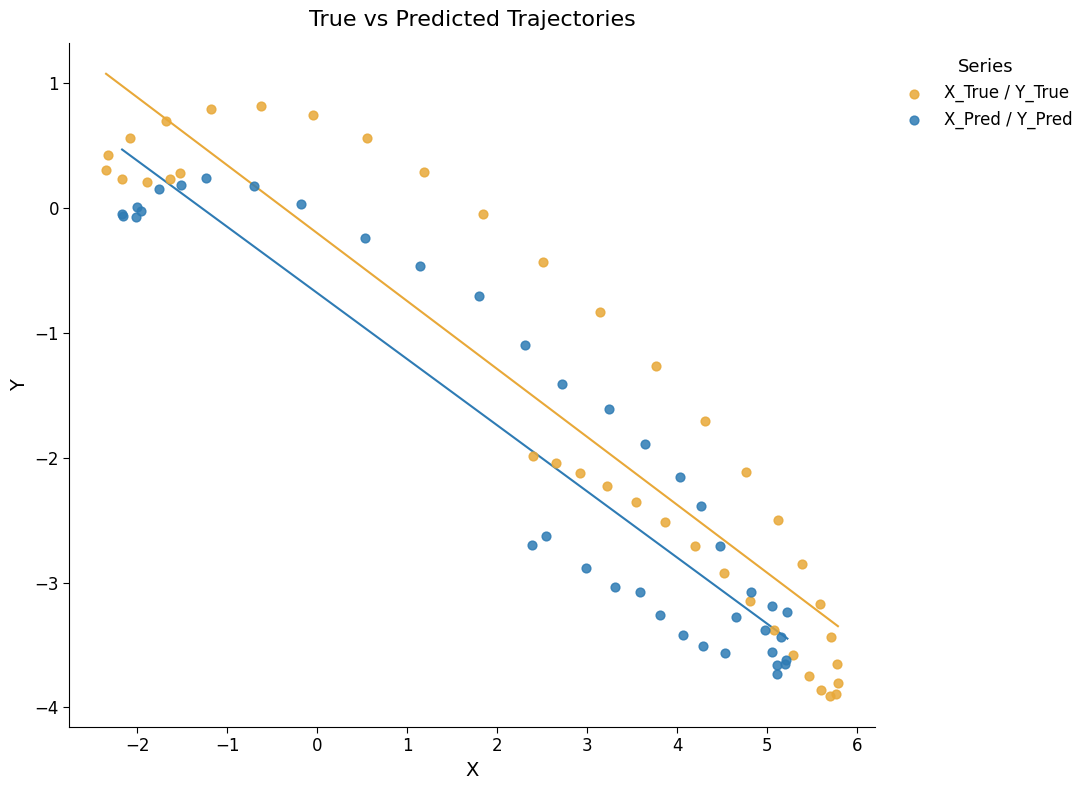

Which series has the widest spread of Y values?

X_True / Y_True